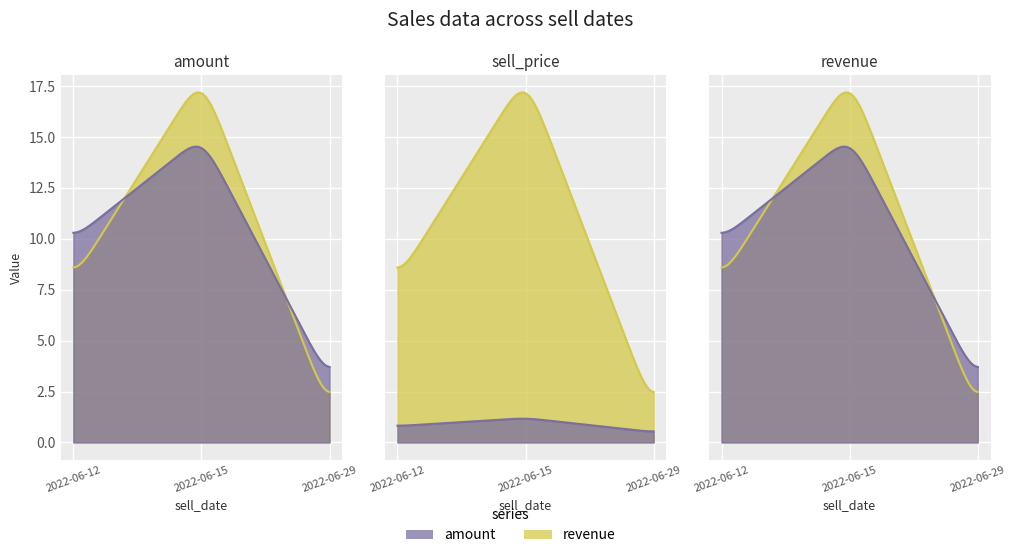

Which series has the widest spread of values?

revenue